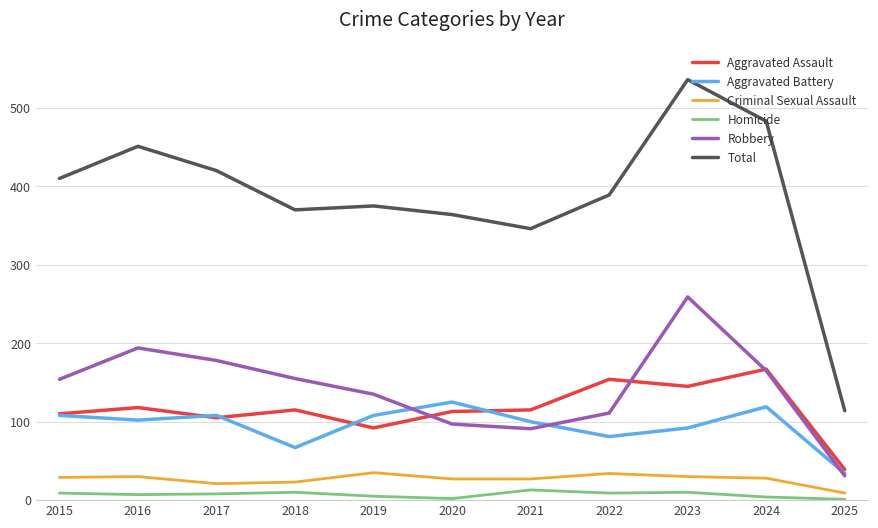

The Aggravated Assault series shows 172 at 2020. True or false?

False